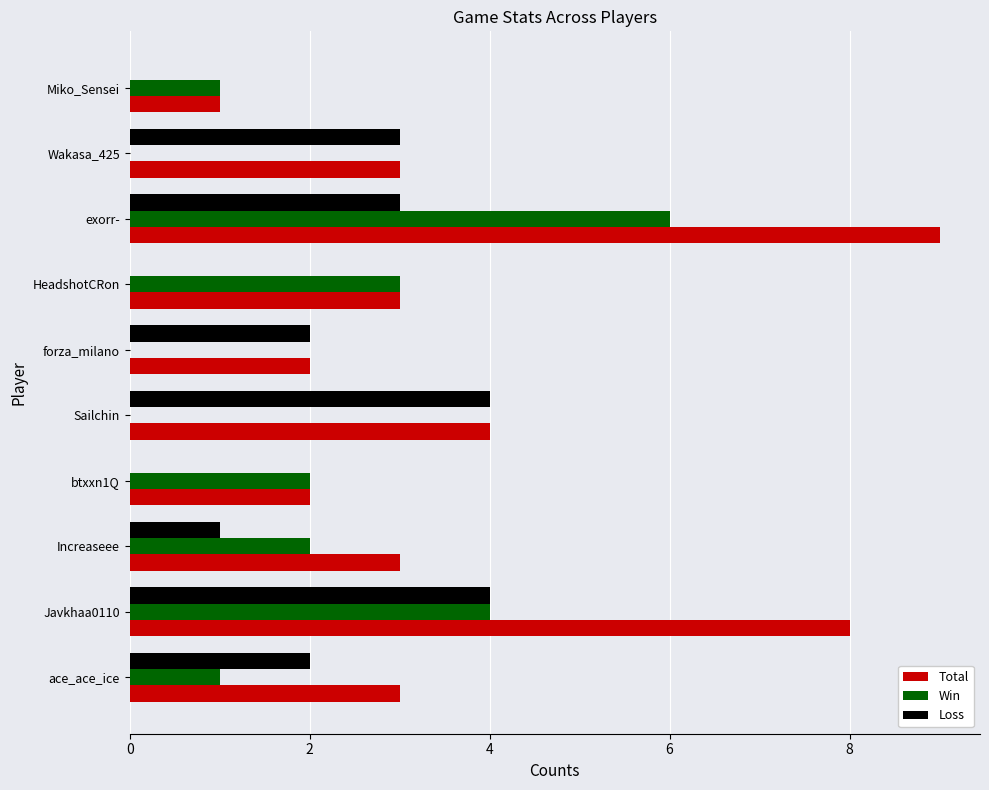

What is the sum of all Win values?

19